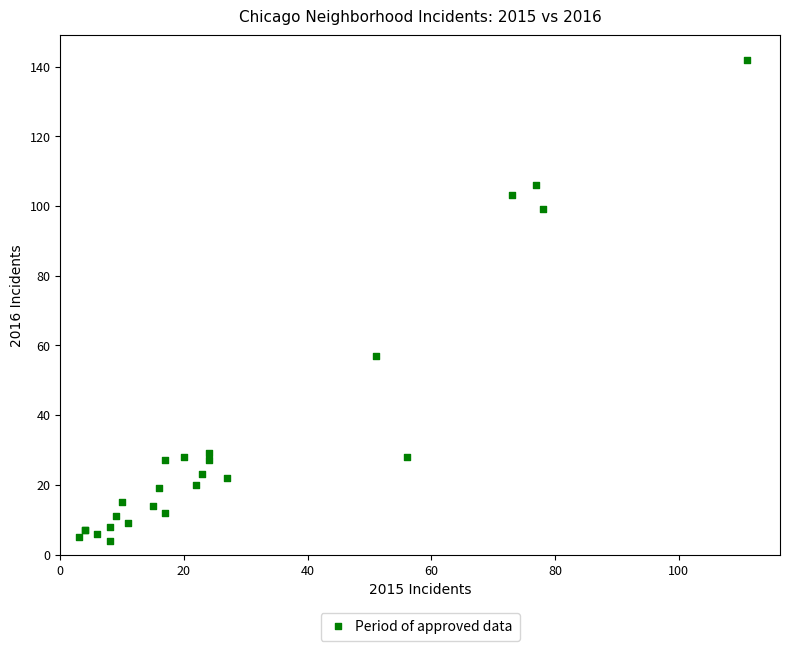

What Y value in the scatter plot is closest to 73?

57